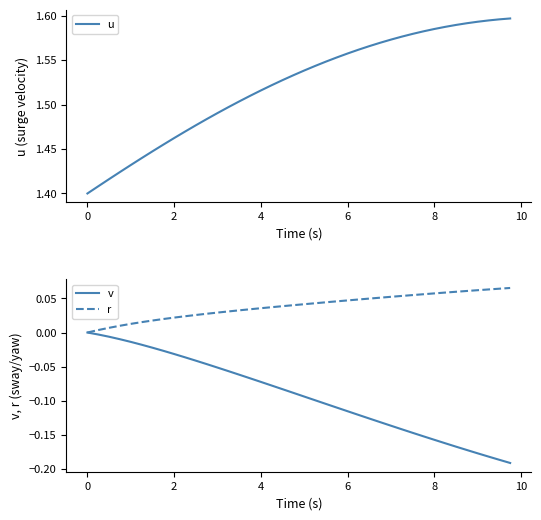

Rank the series by their maximum value, from lowest to highest.

v, r, u